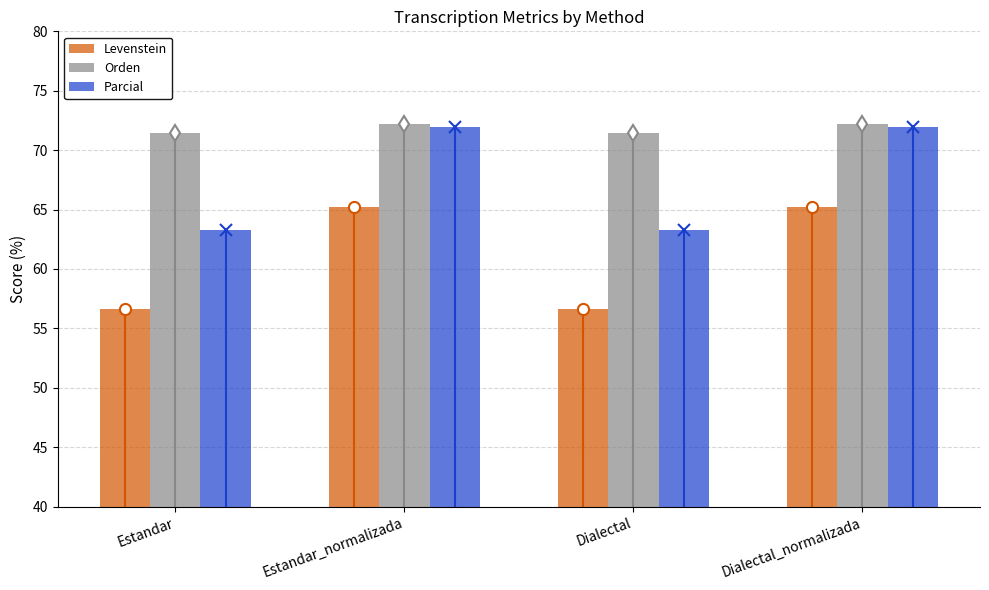

Does the chart contain any negative values?

No